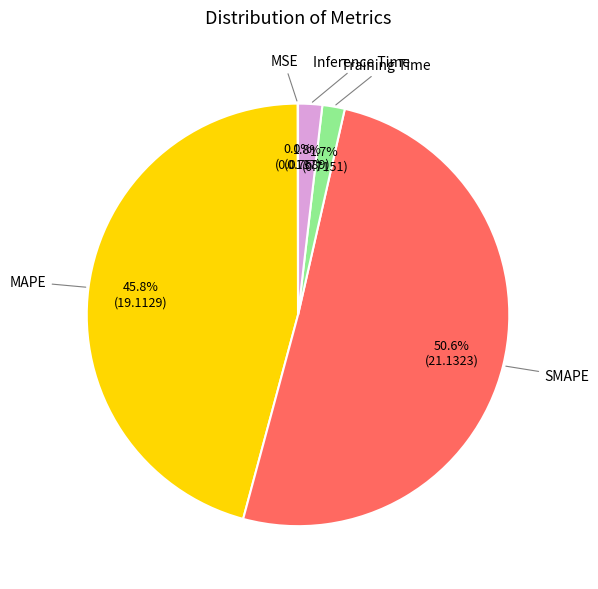

Is there any slice that represents more than half of the pie?

Yes